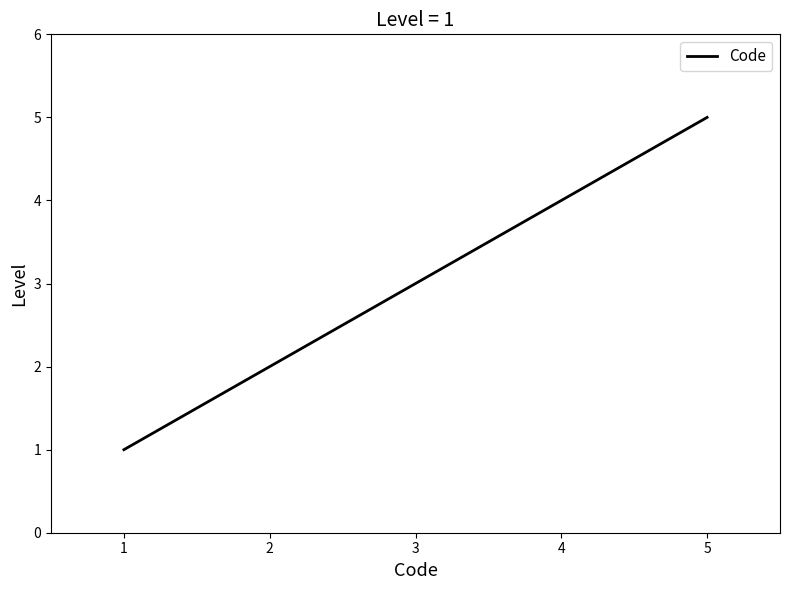

Is this an area chart (filled region under the line)?

No